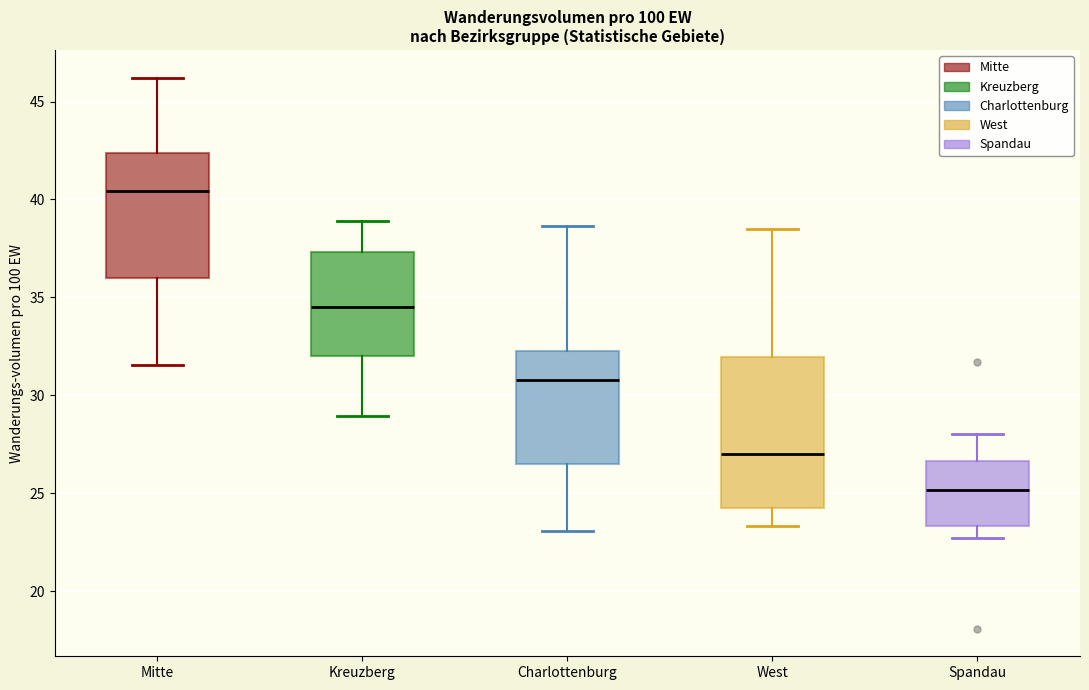

Reading left to right, transcribe this box plot: for each box, give where its median line is, the range the box spans, and where its two whiskers end, as read against the y-axis. The values are not printed on the chart, so give them approximately, as read against the axis.

Mitte: median 40.5, box 36.0 to 42.5, whiskers 31.5 to 46.0
Kreuzberg: median 34.5, box 32.0 to 37.5, whiskers 29.0 to 39.0
Charlottenburg: median 31.0, box 26.5 to 32.5, whiskers 23.0 to 38.5
West: median 27.0, box 24.0 to 32.0, whiskers 23.5 to 38.5
Spandau: median 25.0, box 23.5 to 26.5, whiskers 22.5 to 28.0